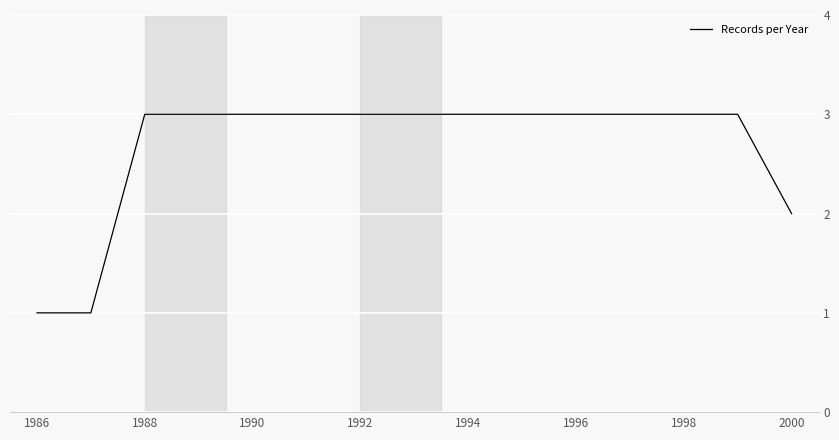

What is the difference between the maximum and minimum values?

2